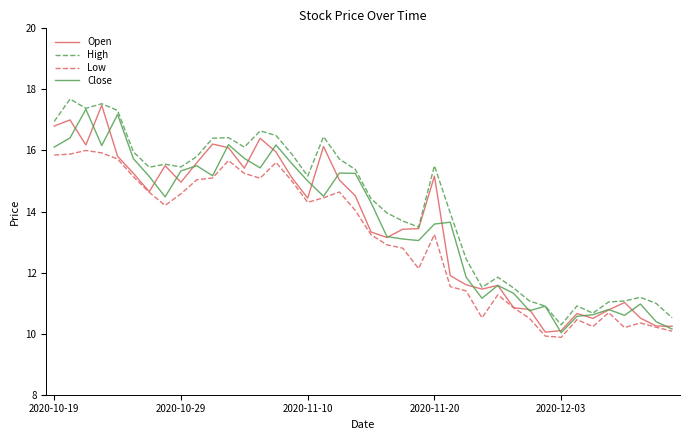

What is the lowest value of the Open series?

10.1